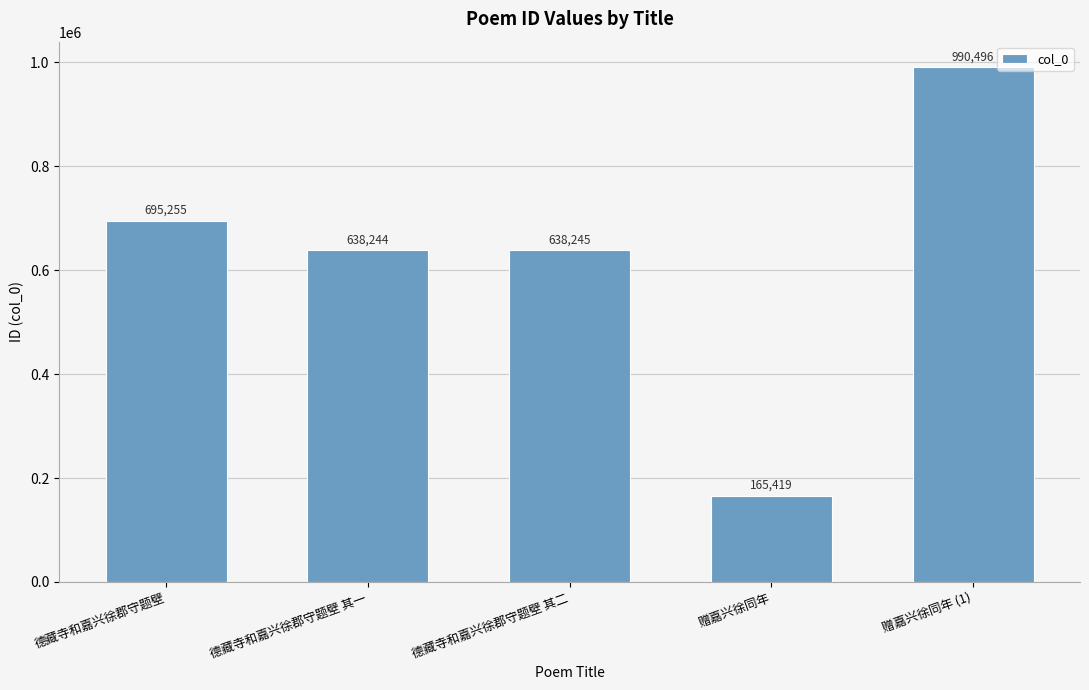

What is the ratio of the value at 德藏寺和嘉兴徐郡守题壁 to the value at 赠嘉兴徐同年 (1)?

0.7